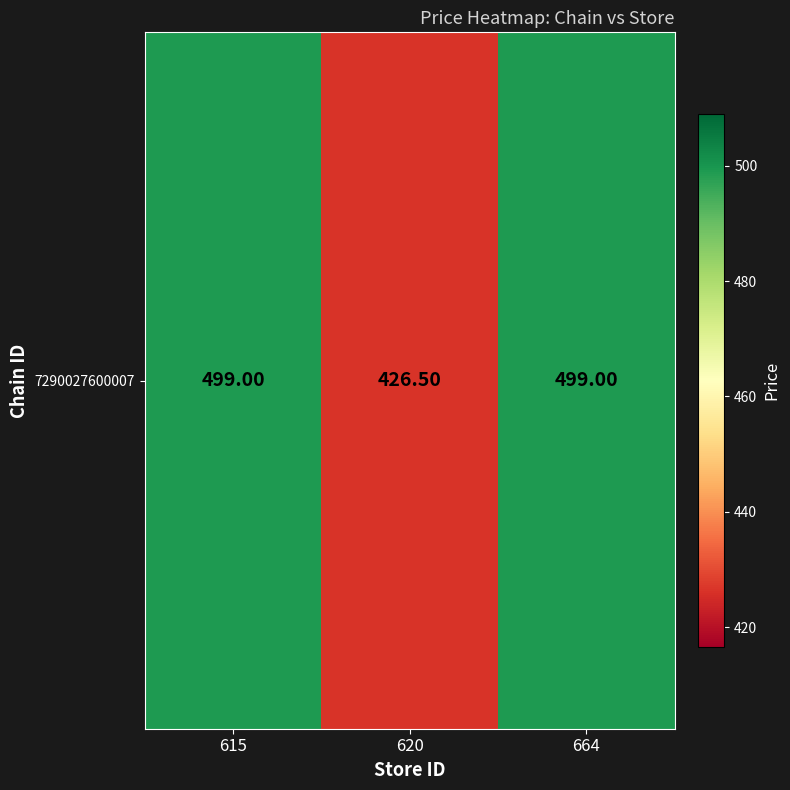

Which category has the lowest value across all series?

620